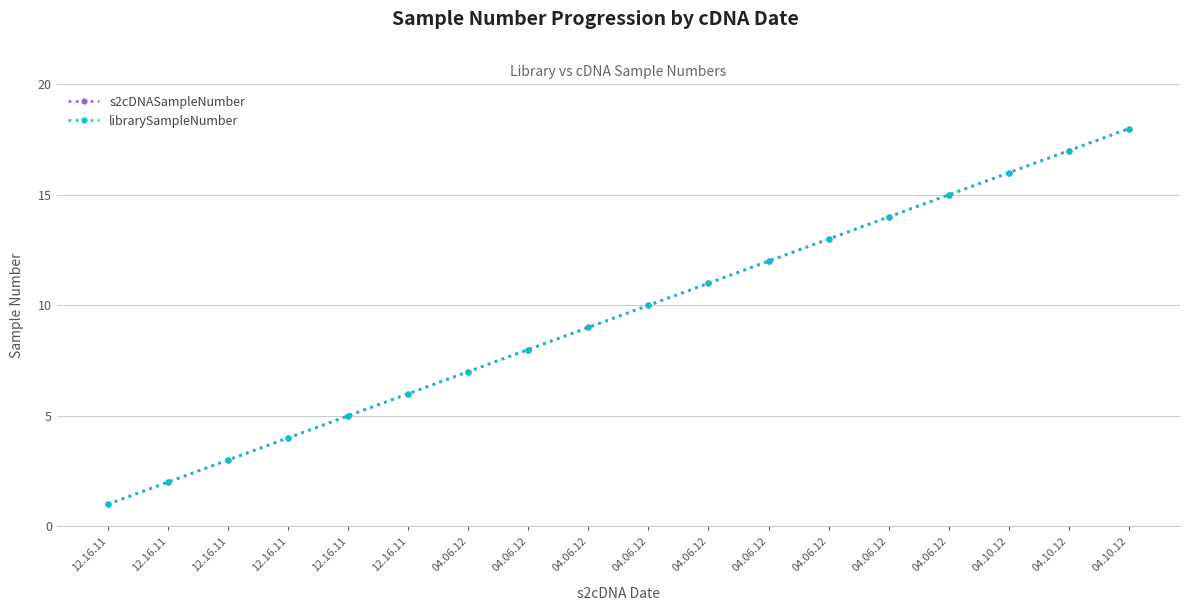

Is this an area chart (filled region under the line)?

No